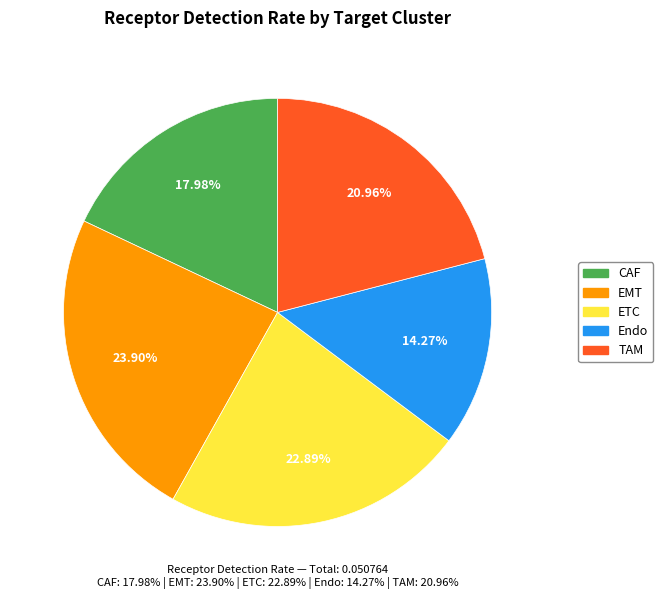

Is it true that ETC is 23% of the pie?

True